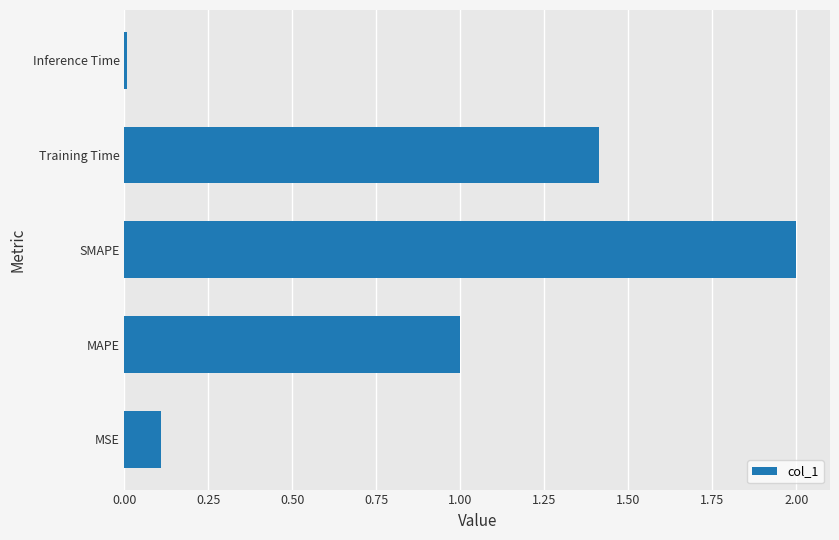

Rank the categories by value from highest to lowest.

SMAPE, Training Time, MAPE, MSE, Inference Time